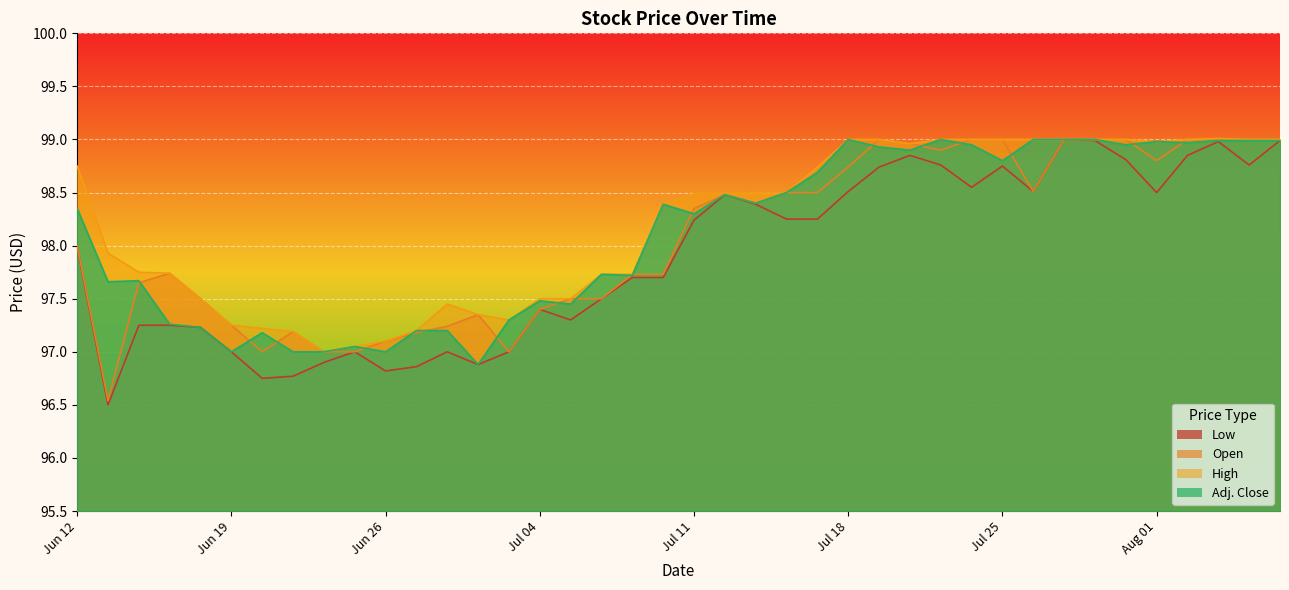

True or false: Open and High cross at least once.

False